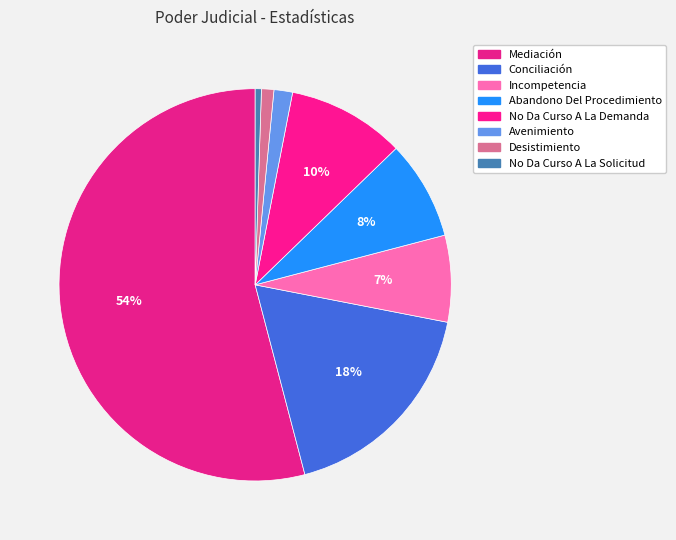

To the nearest percent, what is the combined percentage of Incompetencia and Conciliación?

25%